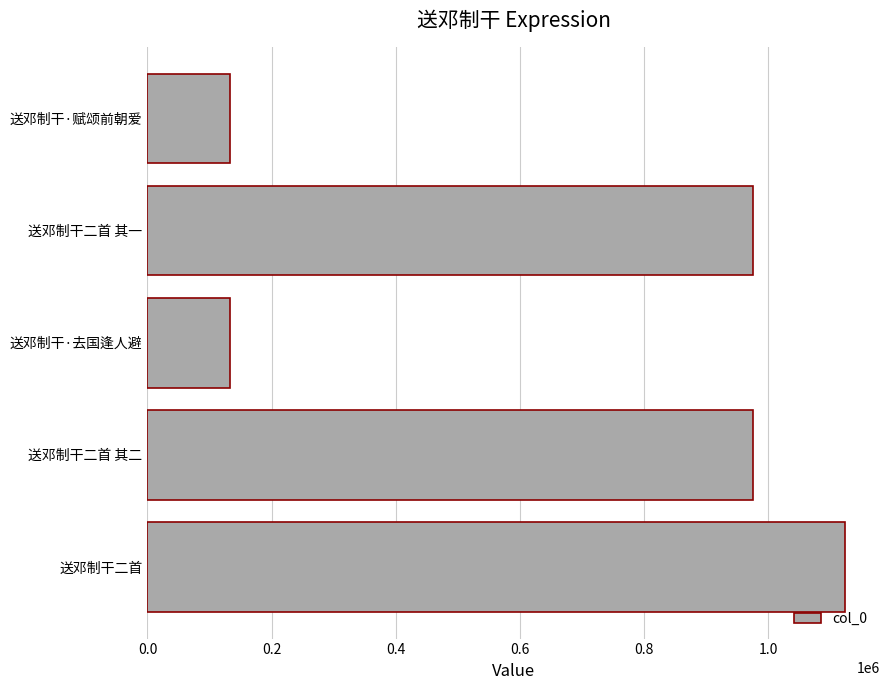

What is the difference between the maximum and second lowest values?

991765